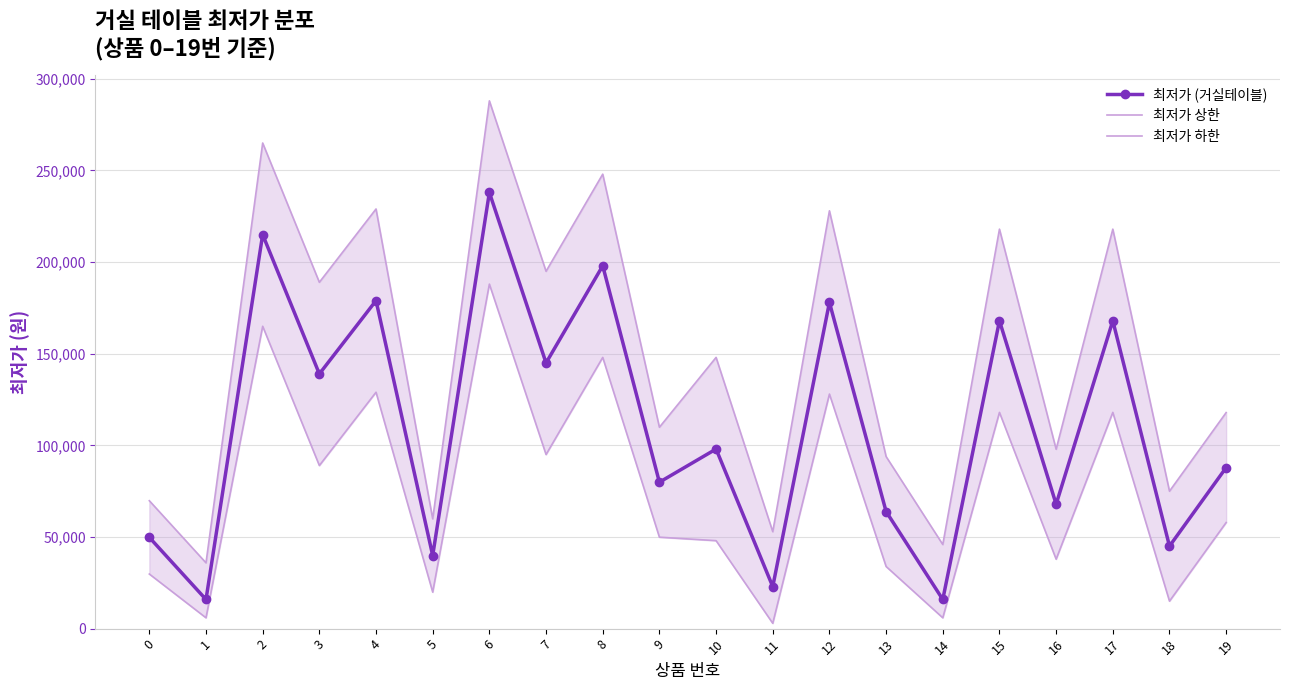

Reading left to right, list all the values displayed in this chart.

최저가 (거실테이블): 0=49800	1=15900	2=215000	3=139000	4=179000	5=39900	6=238000	7=145000	8=198000	9=79900	10=98000	11=22900	12=178000	13=63900	14=15900	15=168000	16=67890	17=168000	18=45000	19=87900
최저가 상한: 0=69800	1=35900	2=265000	3=189000	4=229000	5=59900	6=288000	7=195000	8=248000	9=109900	10=148000	11=52900	12=228000	13=93900	14=45900	15=218000	16=97890	17=218000	18=75000	19=117900
최저가 하한: 0=29800	1=5900	2=165000	3=89000	4=129000	5=19900	6=188000	7=95000	8=148000	9=49900	10=48000	11=2900	12=128000	13=33900	14=5900	15=118000	16=37890	17=118000	18=15000	19=57900